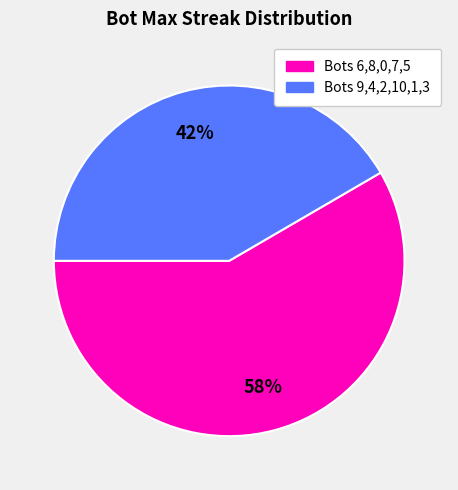

To the nearest percent, what portion does Bots 9,4,2,10,1,3 represent?

42%